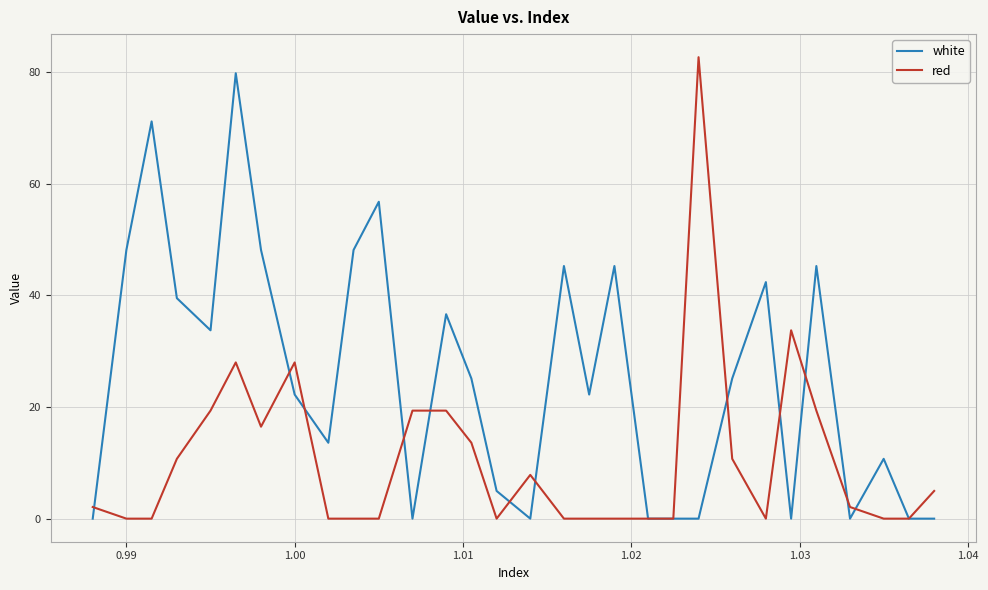

What is the maximum value shown in the chart?

82.7